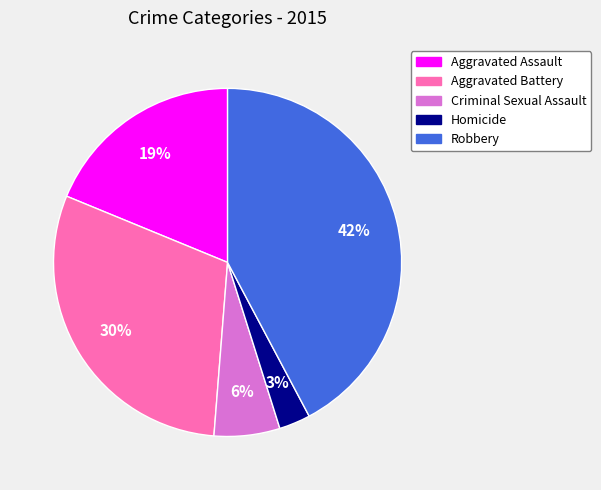

How many slices are in this pie chart?

5